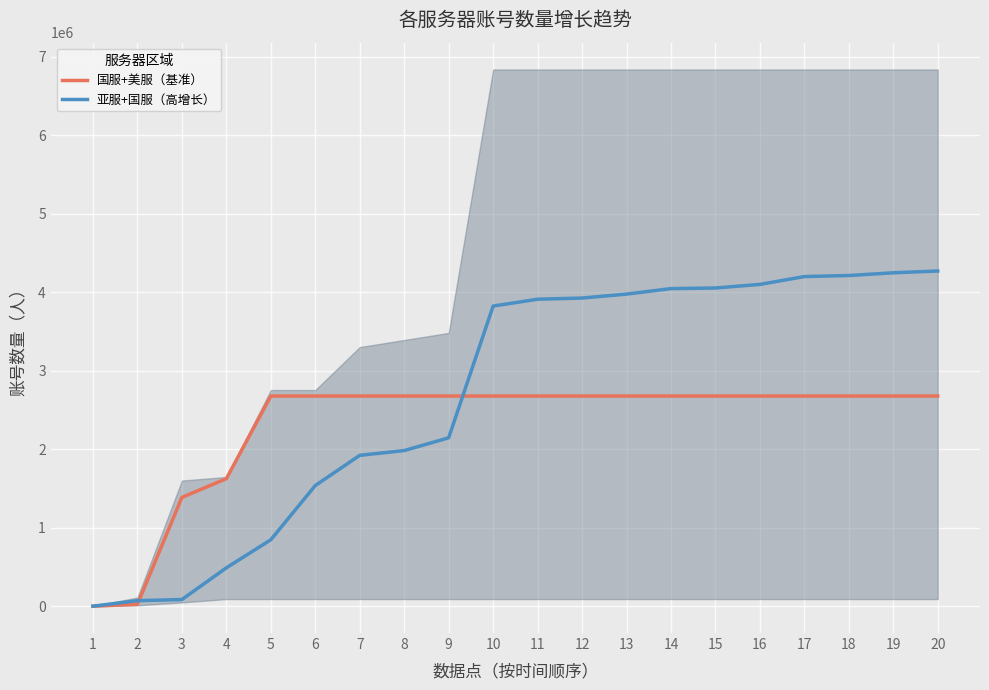

How many intersections are there between 国服+美服（基准） and 亚服+国服（高增长）?

2